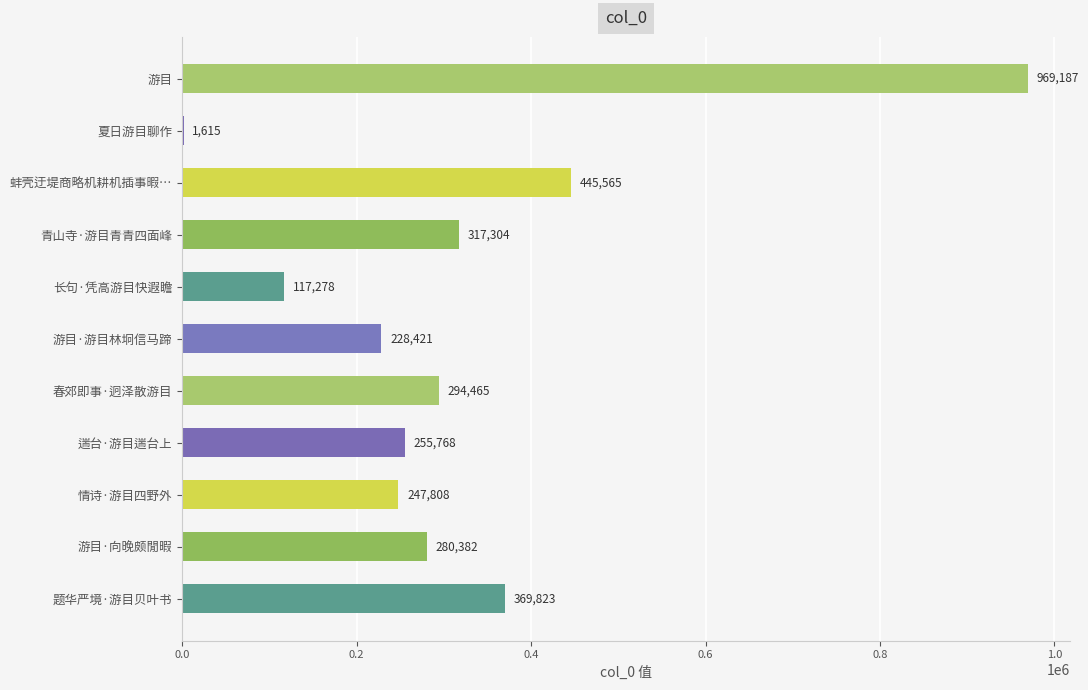

True or false: the data shows 369823 at 题华严境·游目贝叶书.

True